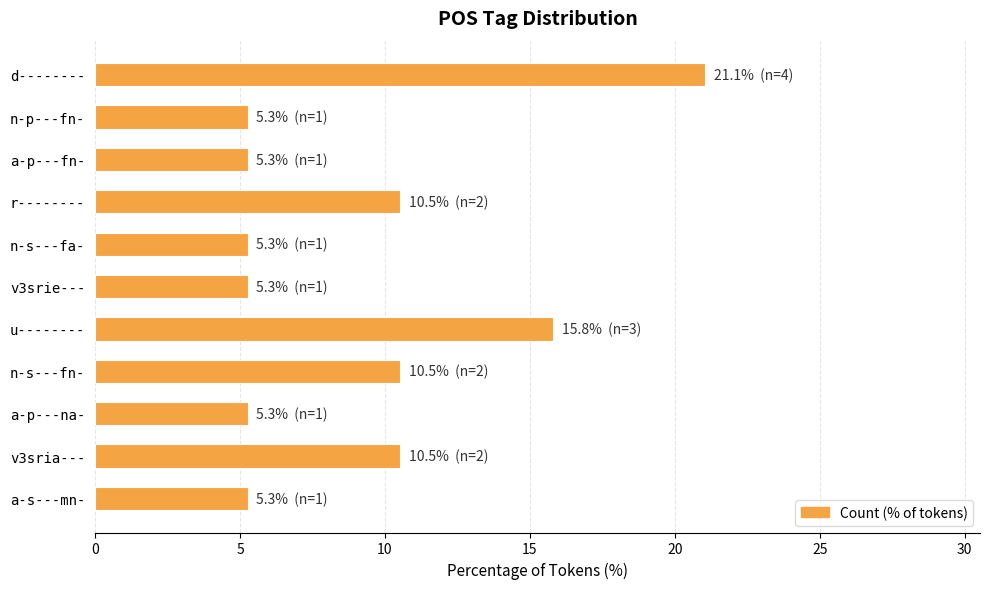

What is the value of the 5th bar from the top?

5.3